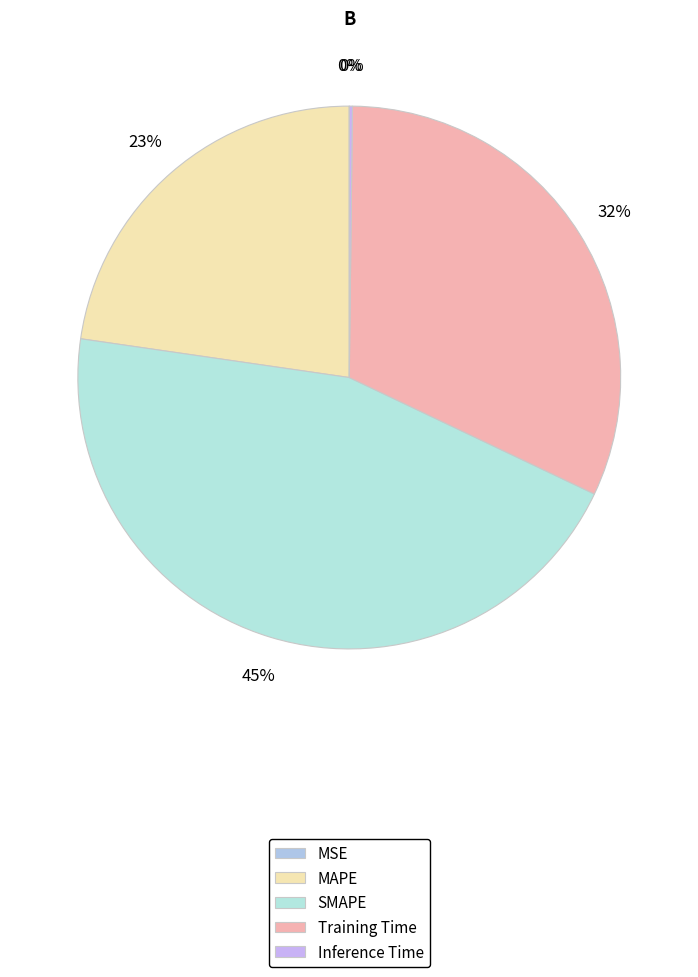

To the nearest percent, what is the difference between the largest and smallest slice percentages?

45%